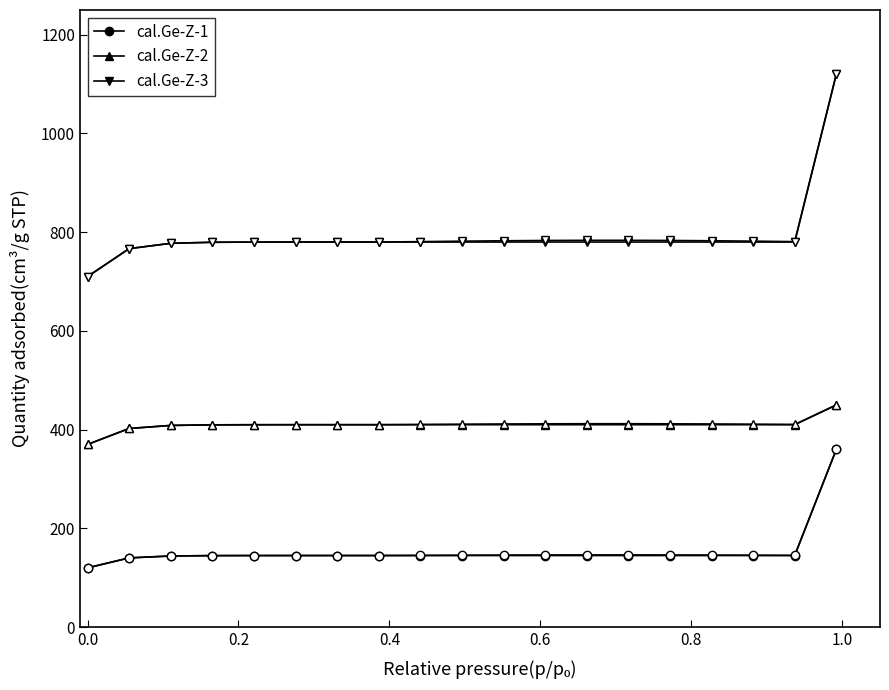

True or false: cal.Ge-Z-2 has a value of 683.7 at 12.

False